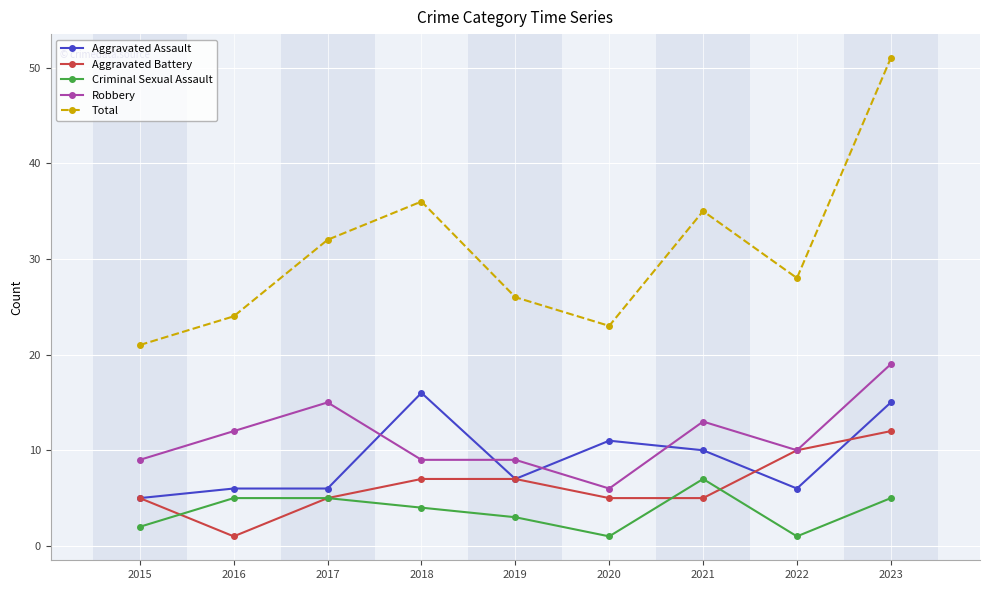

Where do Aggravated Assault and Robbery first cross each other?

2017 and 2018